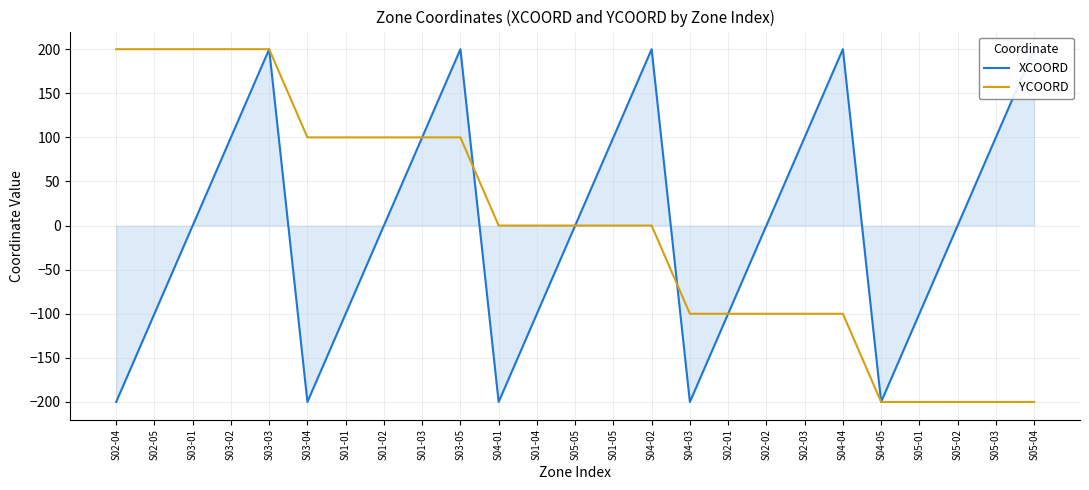

Reading right to left, transcribe all the data shown in this chart.

XCOORD: S05-04=200	S05-03=100	S05-02=0	S05-01=-100	S04-05=-200	S04-04=200	S02-03=100	S02-02=0	S02-01=-100	S04-03=-200	S04-02=200	S01-05=100	S05-05=0	S01-04=-100	S04-01=-200	S03-05=200	S01-03=100	S01-02=0	S01-01=-100	S03-04=-200	S03-03=200	S03-02=100	S03-01=0	S02-05=-100	S02-04=-200
YCOORD: S05-04=-200	S05-03=-200	S05-02=-200	S05-01=-200	S04-05=-200	S04-04=-100	S02-03=-100	S02-02=-100	S02-01=-100	S04-03=-100	S04-02=0	S01-05=0	S05-05=0	S01-04=0	S04-01=0	S03-05=100	S01-03=100	S01-02=100	S01-01=100	S03-04=100	S03-03=200	S03-02=200	S03-01=200	S02-05=200	S02-04=200